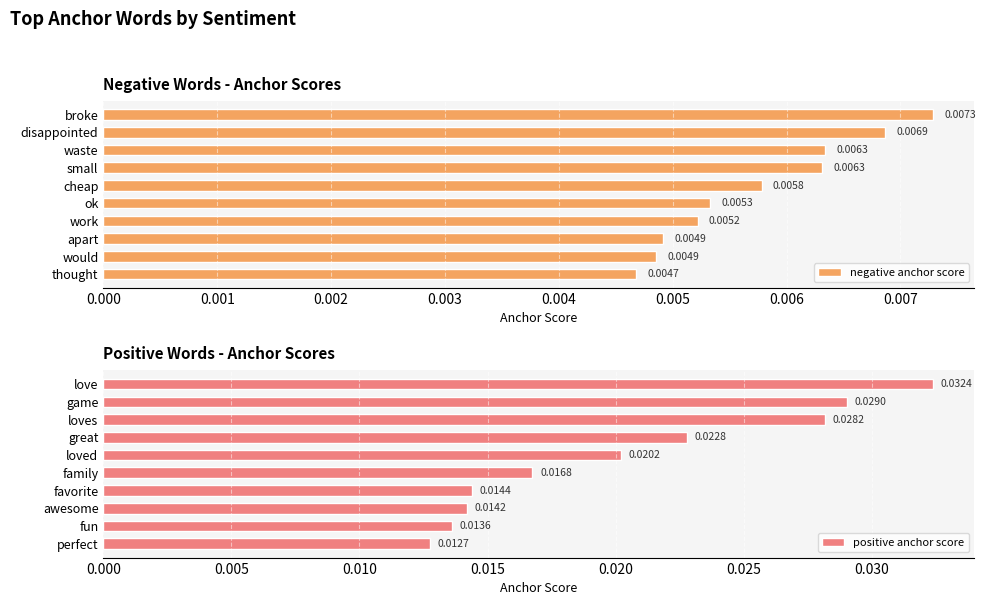

Which category has the highest value in the negative anchor score series?

broke